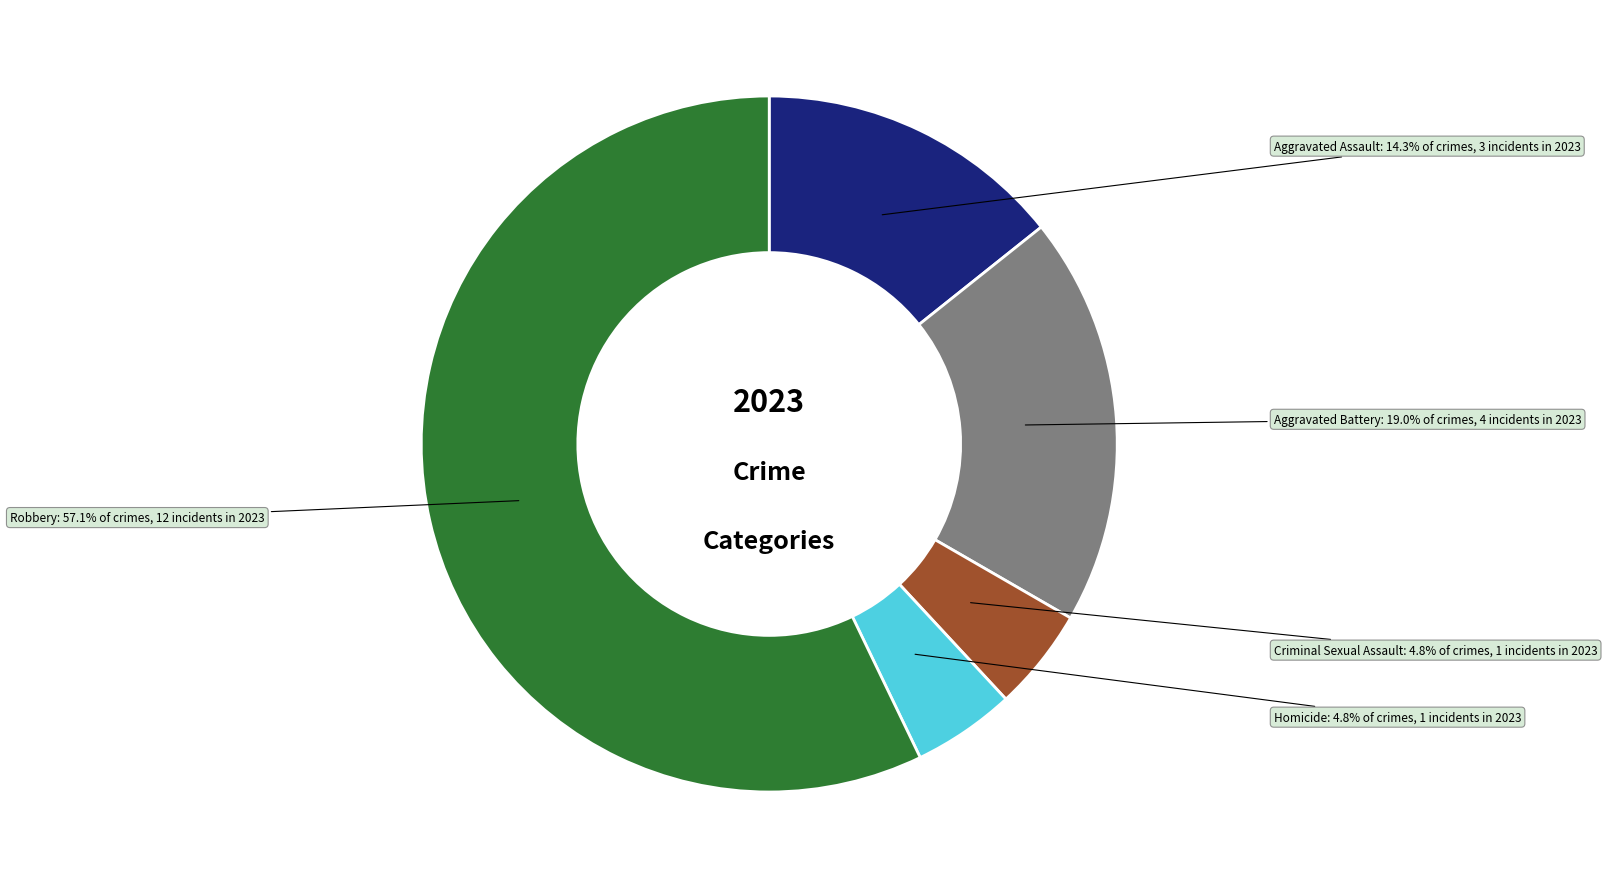

Between Aggravated Assault and Aggravated Battery, which is larger?

Aggravated Battery